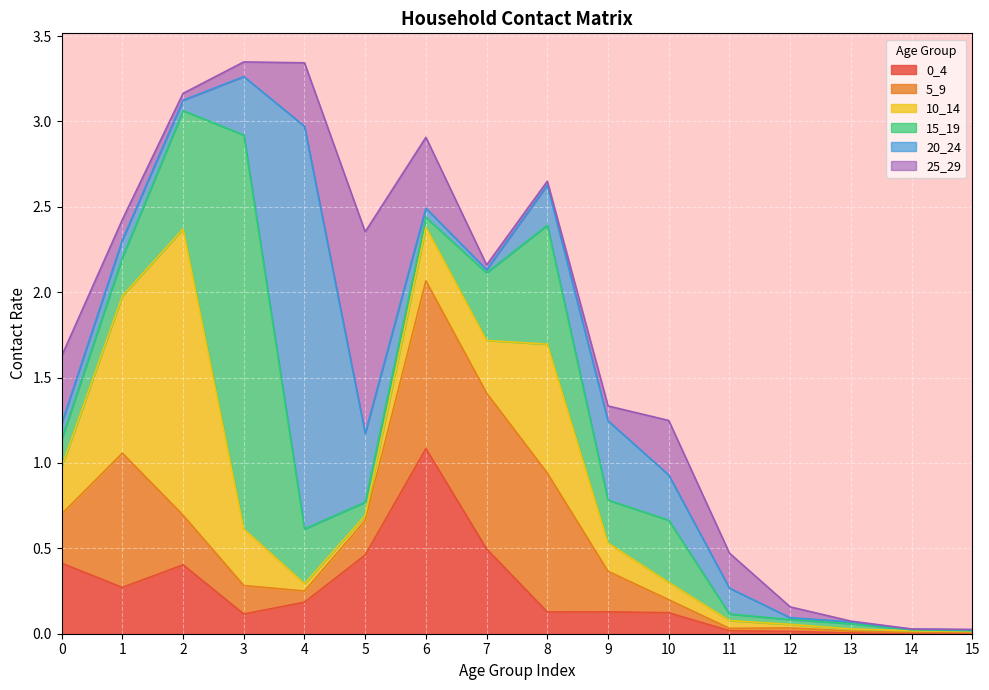

Reading right to left, what are all the values shown in this chart?

0_4: 15=0.0	14=0.0	13=0.0	12=0.0	11=0.0	10=0.1	9=0.1	8=0.1	7=0.5	6=1.1	5=0.5	4=0.2	3=0.1	2=0.4	1=0.3	0=0.4
5_9: 15=0.0	14=0.0	13=0.0	12=0.0	11=0.0	10=0.1	9=0.2	8=0.8	7=0.9	6=1.0	5=0.2	4=0.1	3=0.2	2=0.3	1=0.8	0=0.3
10_14: 15=0.0	14=0.0	13=0.0	12=0.0	11=0.0	10=0.1	9=0.2	8=0.8	7=0.3	6=0.3	5=0.0	4=0.0	3=0.3	2=1.7	1=0.9	0=0.3
15_19: 15=0.0	14=0.0	13=0.0	12=0.0	11=0.0	10=0.4	9=0.3	8=0.7	7=0.4	6=0.1	5=0.1	4=0.3	3=2.3	2=0.7	1=0.2	0=0.2
20_24: 15=0.0	14=0.0	13=0.0	12=0.0	11=0.2	10=0.3	9=0.5	8=0.2	7=0.0	6=0.1	5=0.4	4=2.4	3=0.3	2=0.1	1=0.1	0=0.1
25_29: 15=0.0	14=0.0	13=0.0	12=0.1	11=0.2	10=0.3	9=0.1	8=0.0	7=0.0	6=0.4	5=1.2	4=0.4	3=0.1	2=0.0	1=0.1	0=0.4